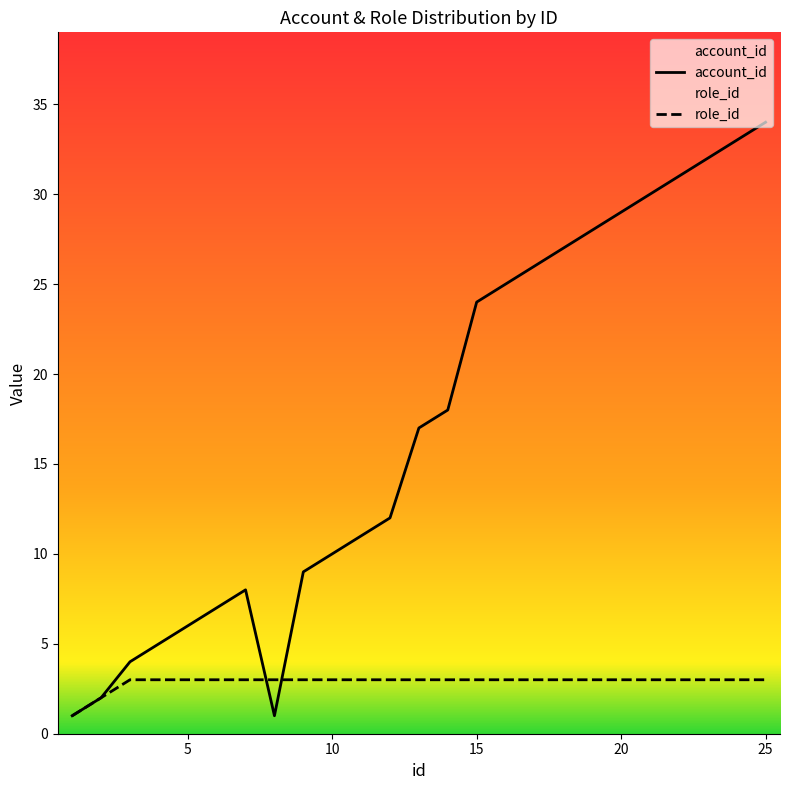

How many data points in account_id are less than 9?

8